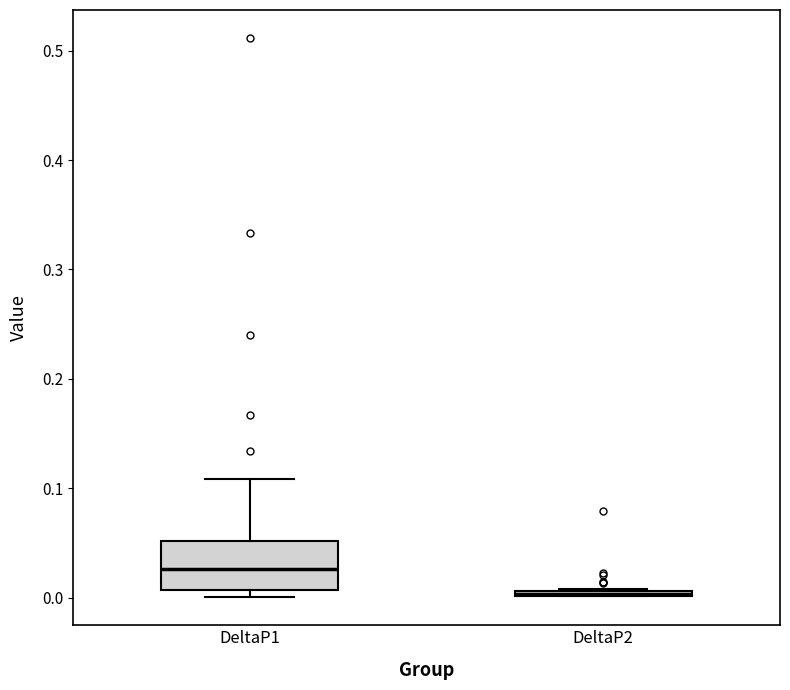

Comparing the boxes themselves (not the whiskers), which one is the tallest?

DeltaP1